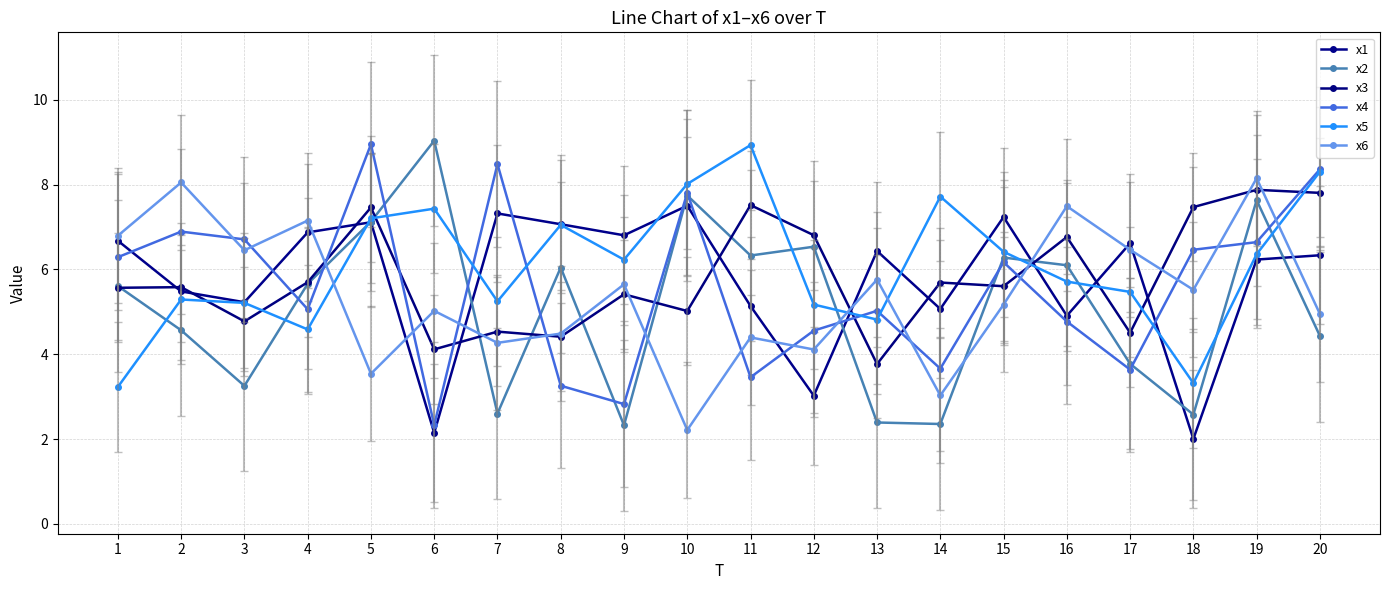

How many series are shown in this chart?

6